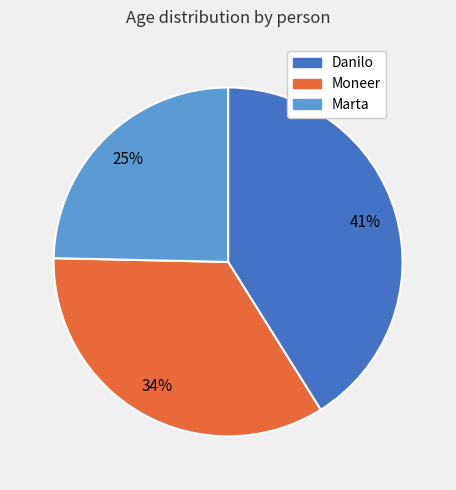

How many slices are in this pie chart?

3